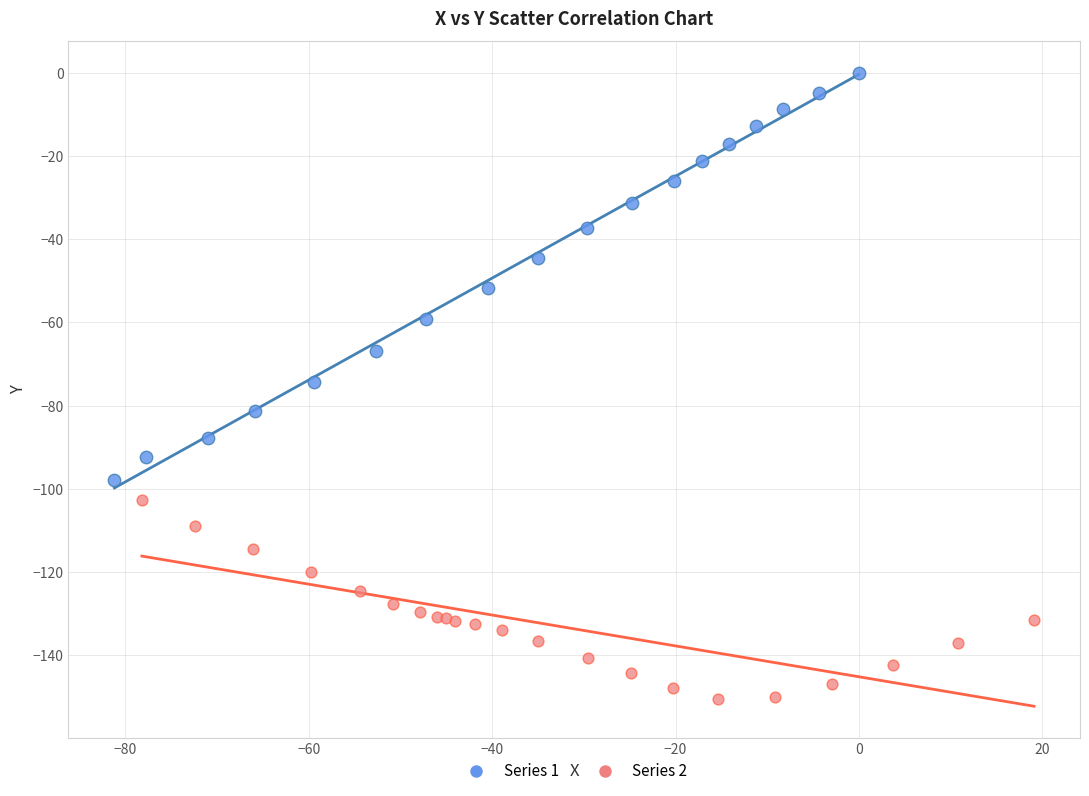

Which series contains the highest Y value?

Series 1